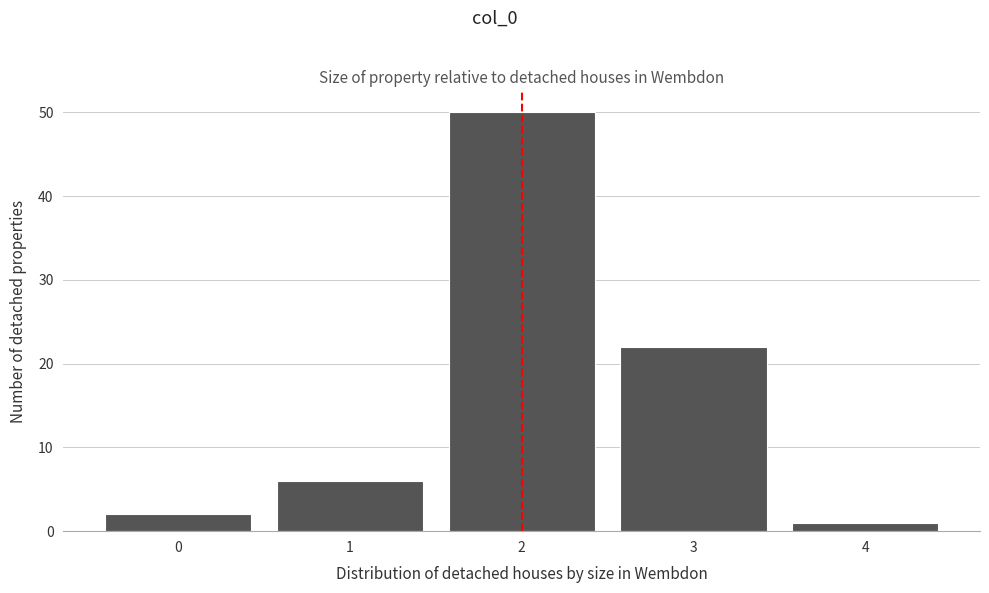

What is the height of the bar covering 0.5 to 1.5 on the x-axis? The values are not printed on the chart, so give them approximately, as read against the axis.

6